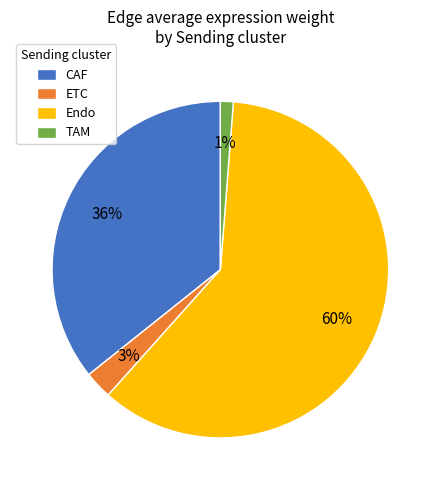

Is there a majority slice in this chart?

Yes